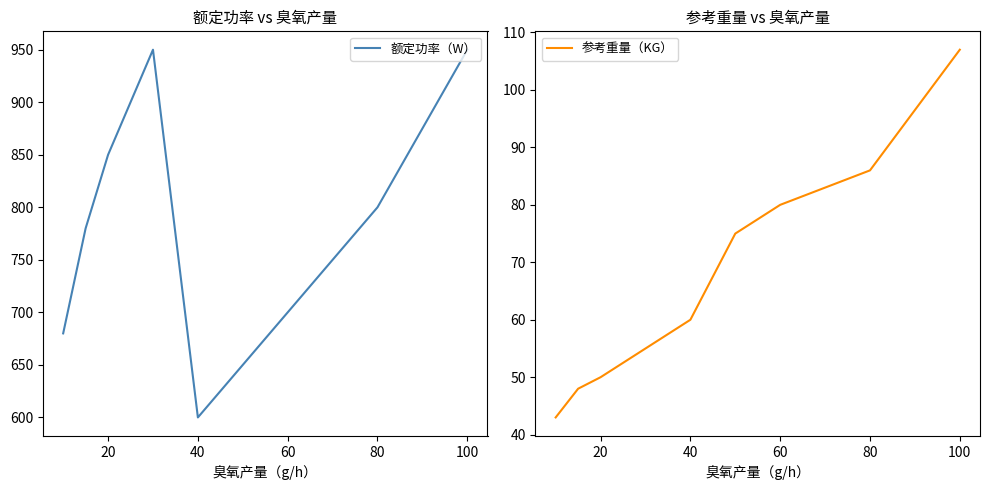

What are all the series names shown in the legend?

额定功率（W）, 参考重量（KG）